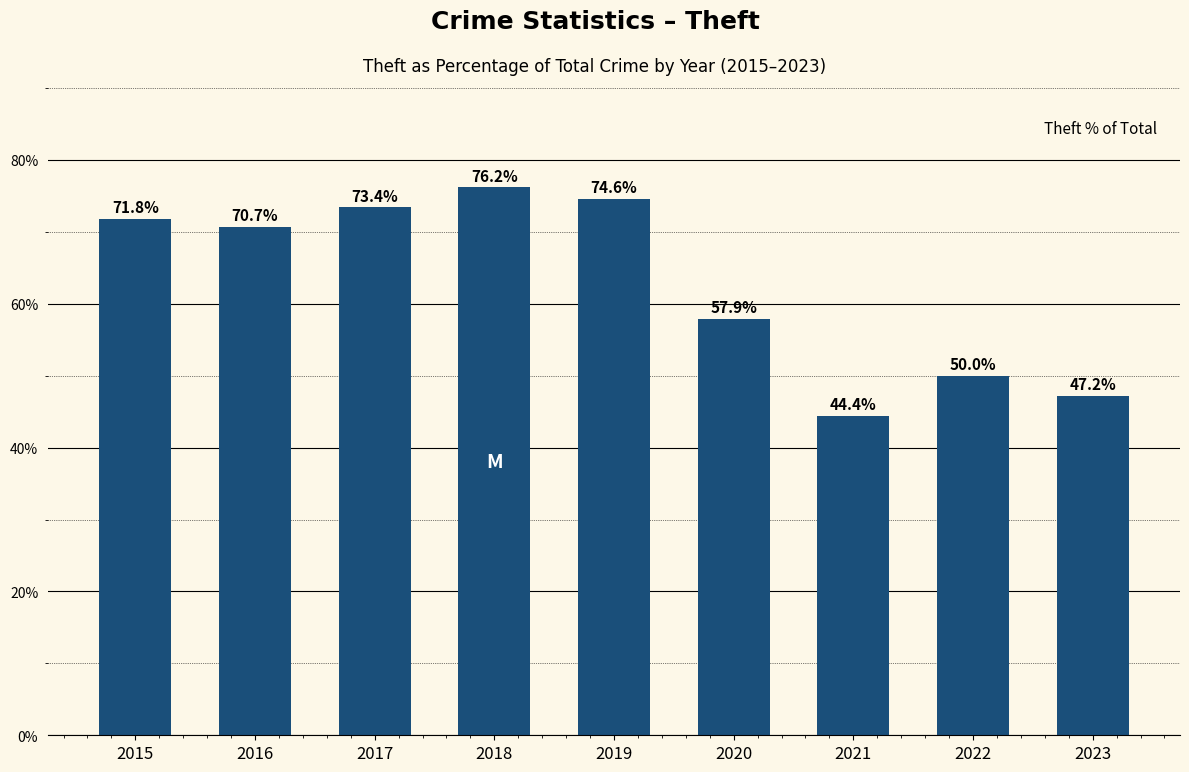

How many data points are less than 70?

4